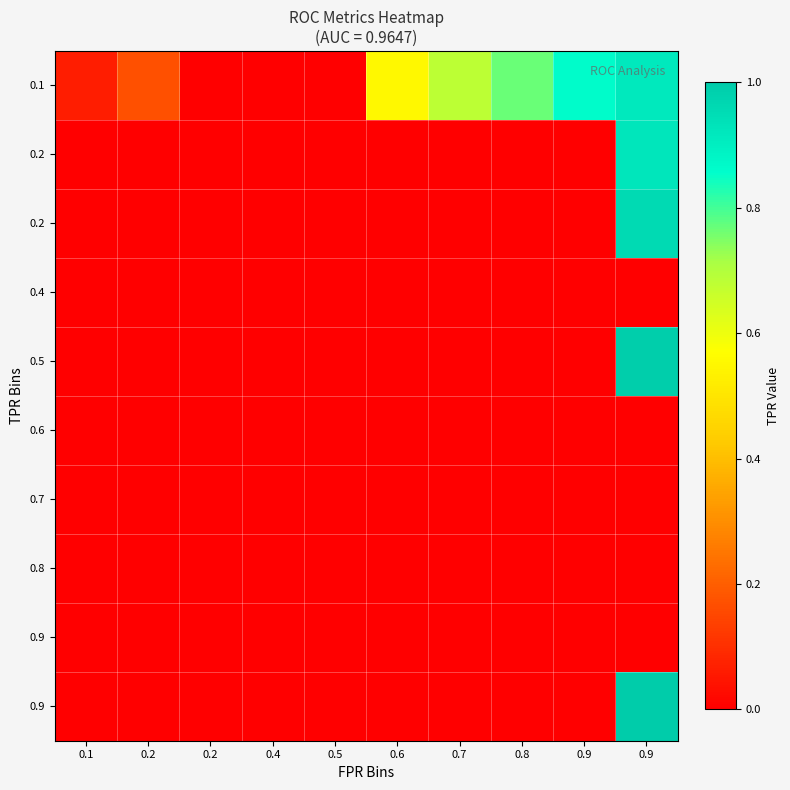

What is the difference between the highest and lowest values at 0.9?

0.9